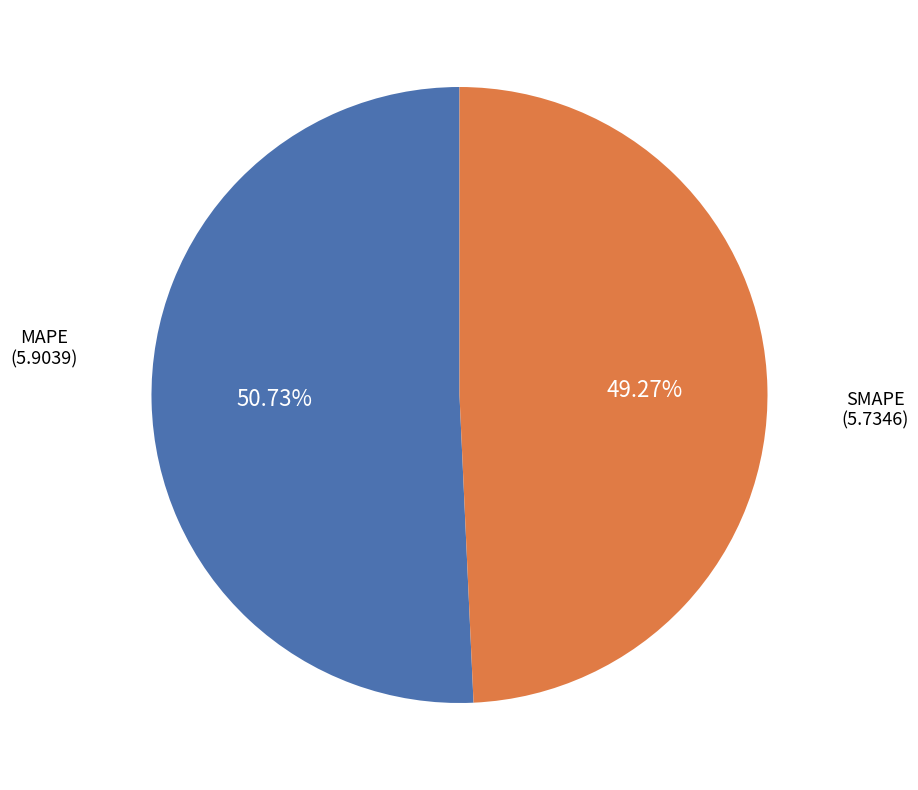

Is there any slice that represents more than half of the pie?

Yes